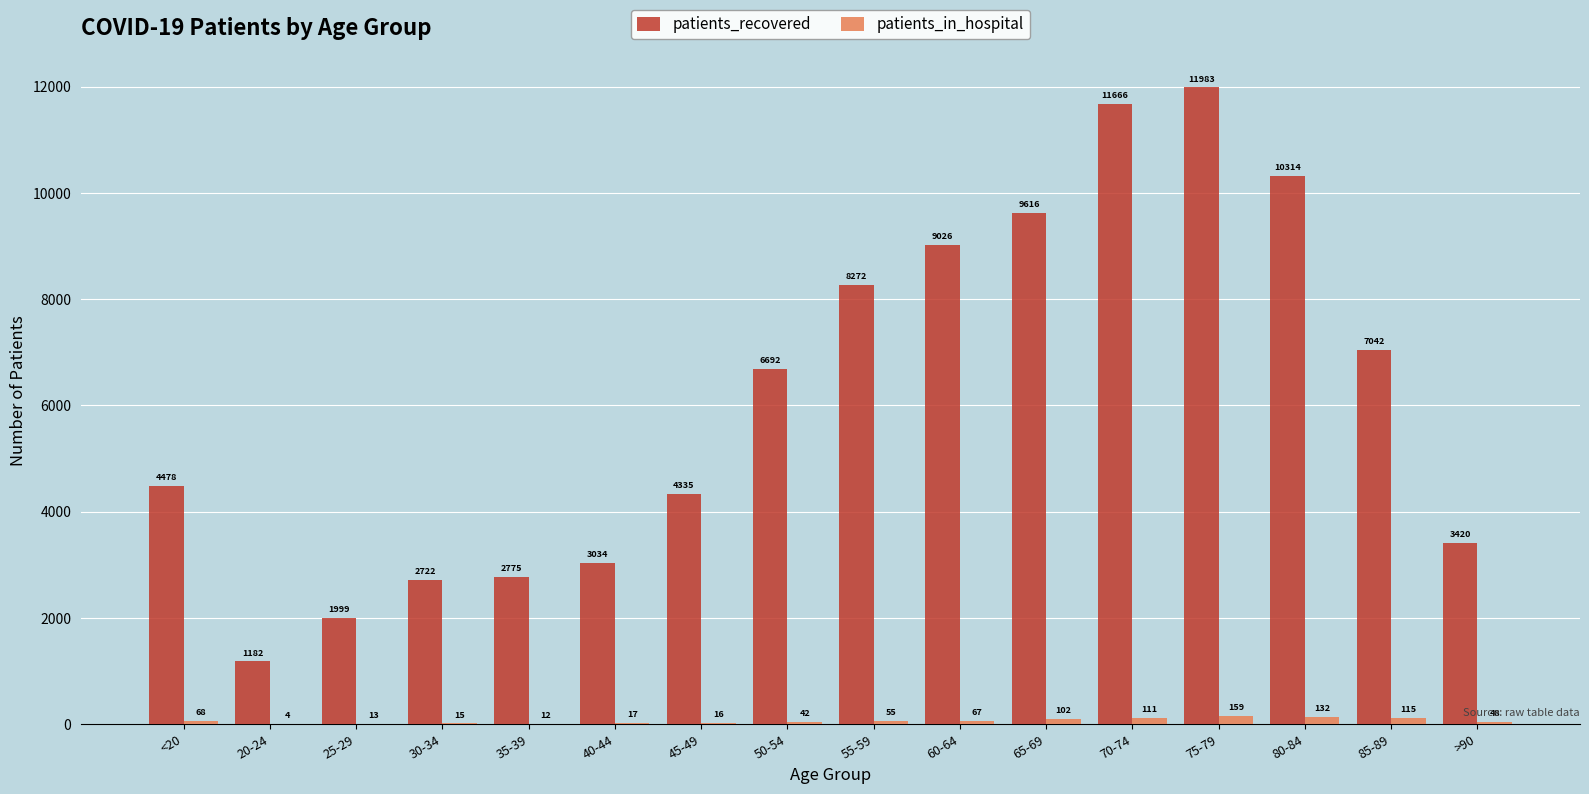

What is the highest value of the patients_in_hospital series?

159